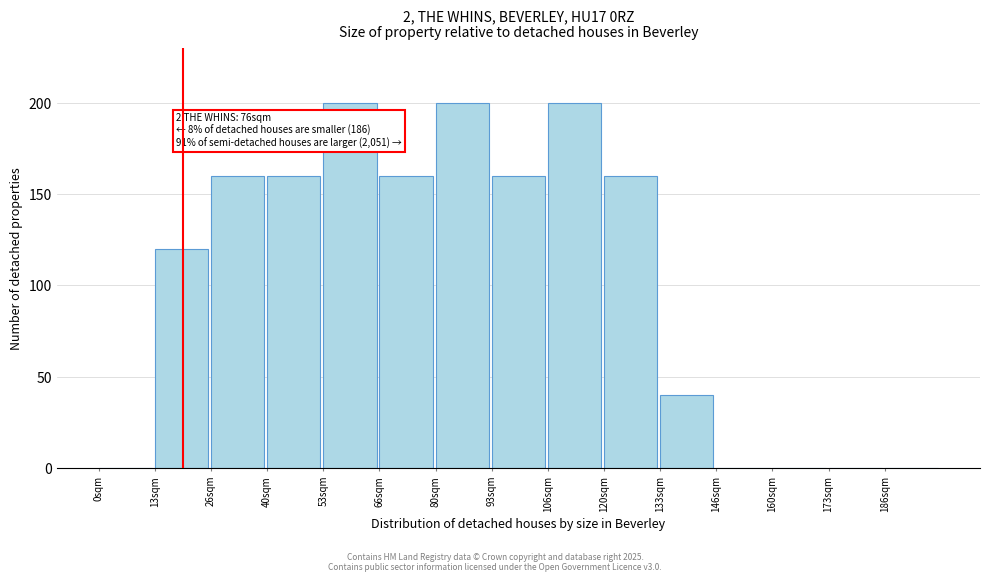

Reading left to right, list all the values displayed in this chart.

0sqm=0	13sqm=120	26sqm=160	40sqm=160	53sqm=200	66sqm=160	80sqm=200	93sqm=160	106sqm=200	120sqm=160	133sqm=40	146sqm=0	160sqm=0	173sqm=0	186sqm=0